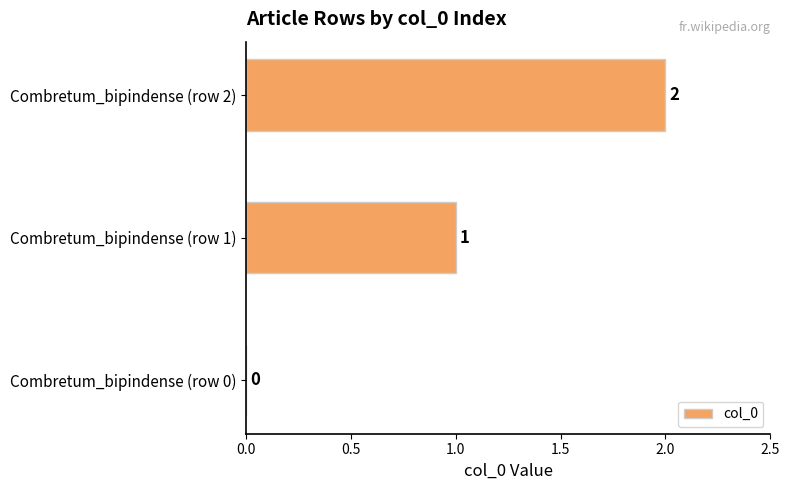

What is the sum of all values?

3